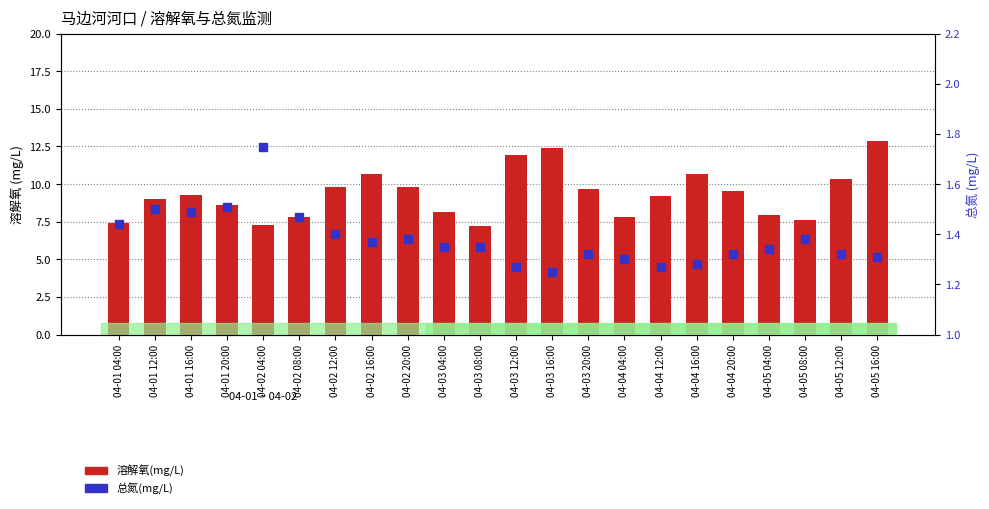

What are all the series names shown in the legend?

溶解氧(mg/L), 总氮(mg/L)